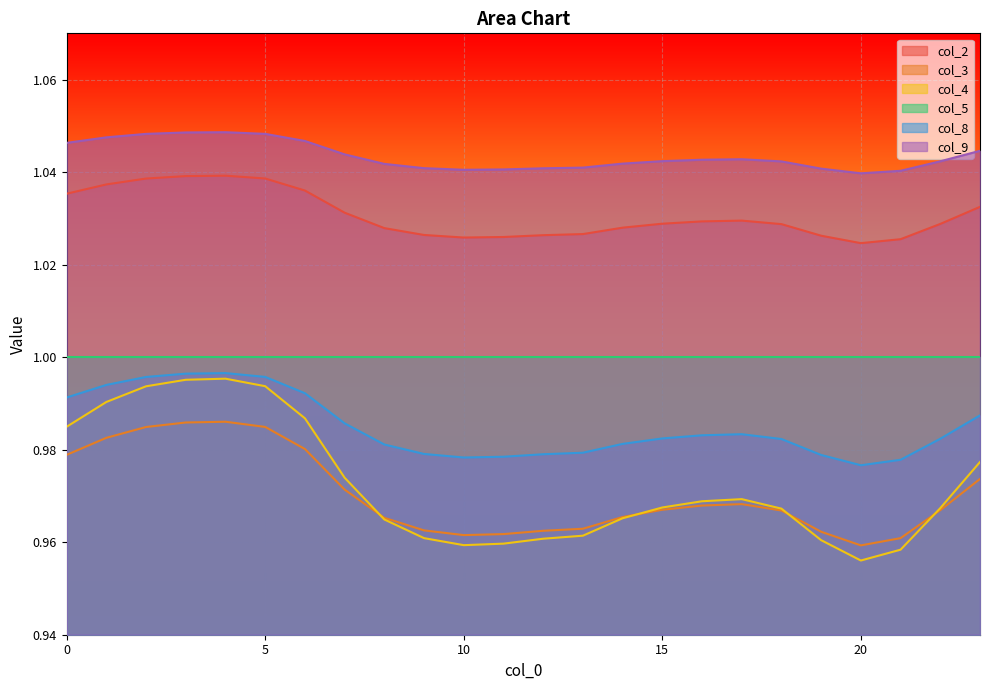

What is the highest value of the col_8 series?

1.0